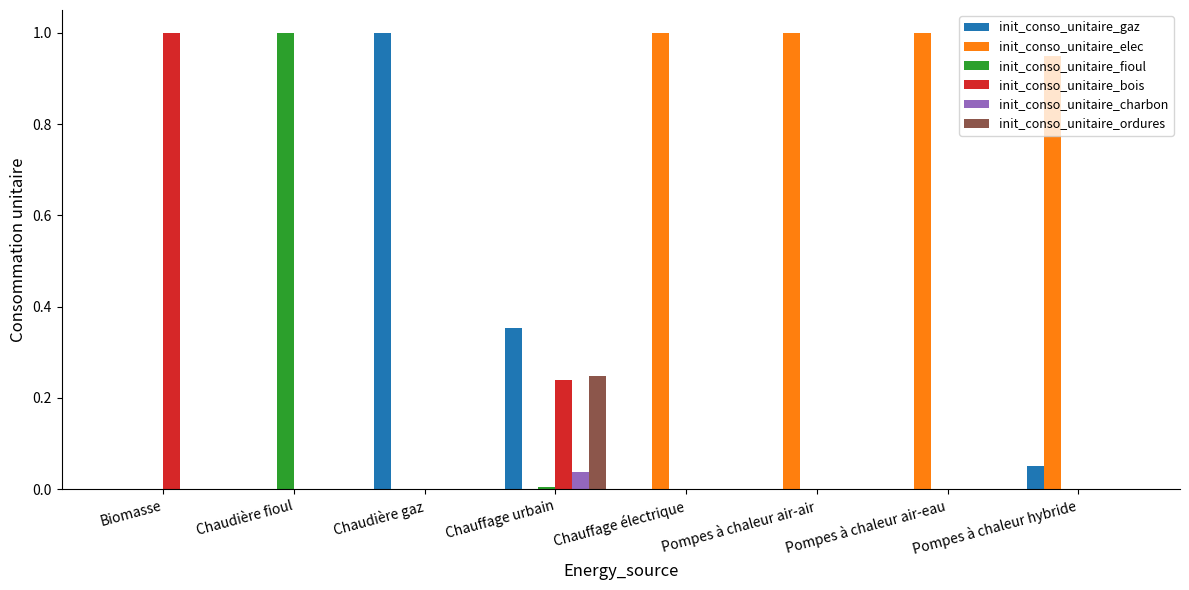

What are all the series names shown in the legend?

init_conso_unitaire_gaz, init_conso_unitaire_elec, init_conso_unitaire_fioul, init_conso_unitaire_bois, init_conso_unitaire_charbon, init_conso_unitaire_ordures